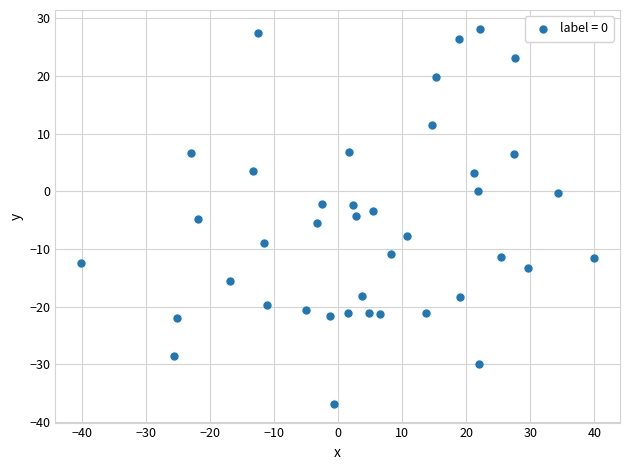

What is the range of X values (max minus min)?

80.1